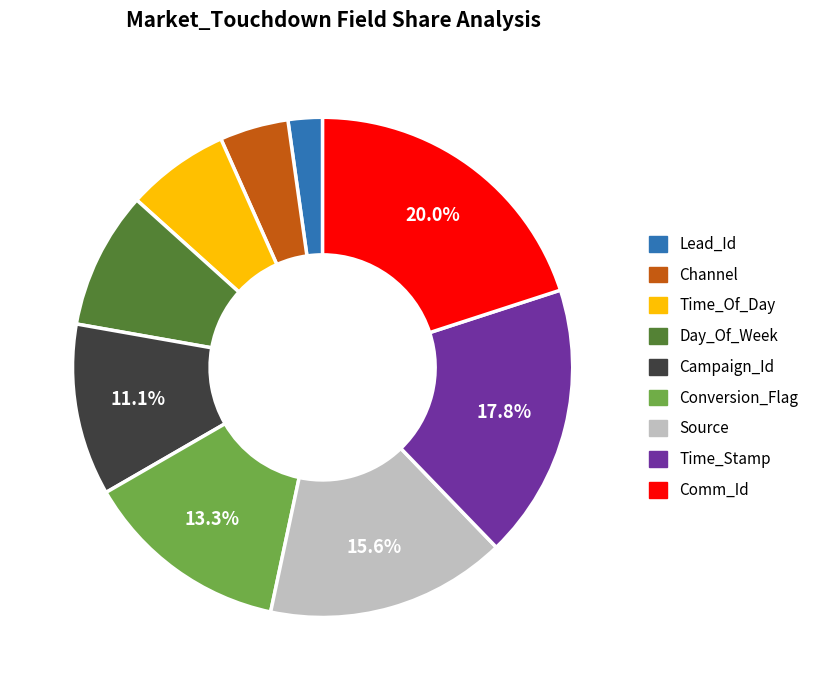

How much of the chart is everything except Conversion_Flag?

86.7%